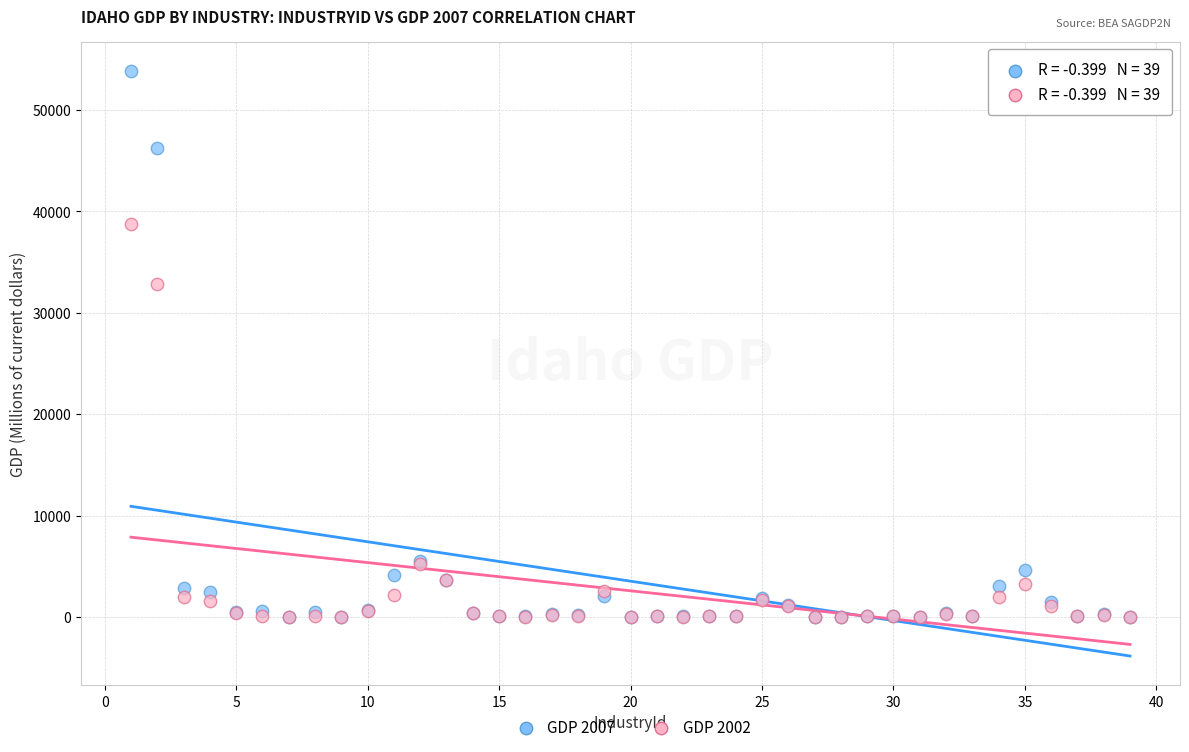

Across all series, what Y value is closest to 26926?

32852.5